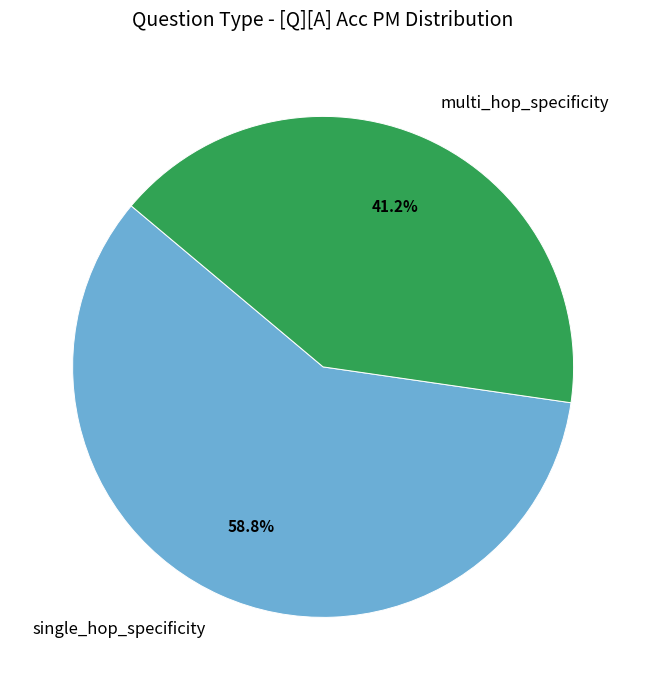

To the nearest percent, what is the combined percentage of multi_hop_specificity and single_hop_specificity?

100%